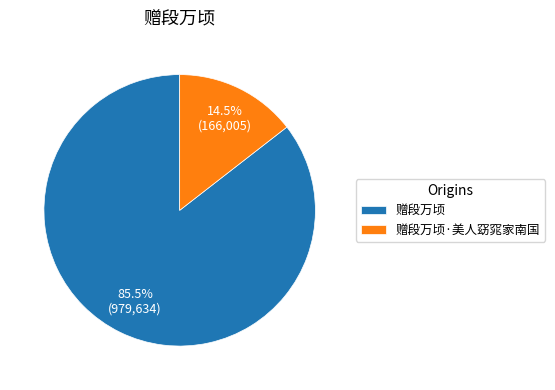

Is 赠段万顷·美人窈窕家南国 the majority of the pie?

No